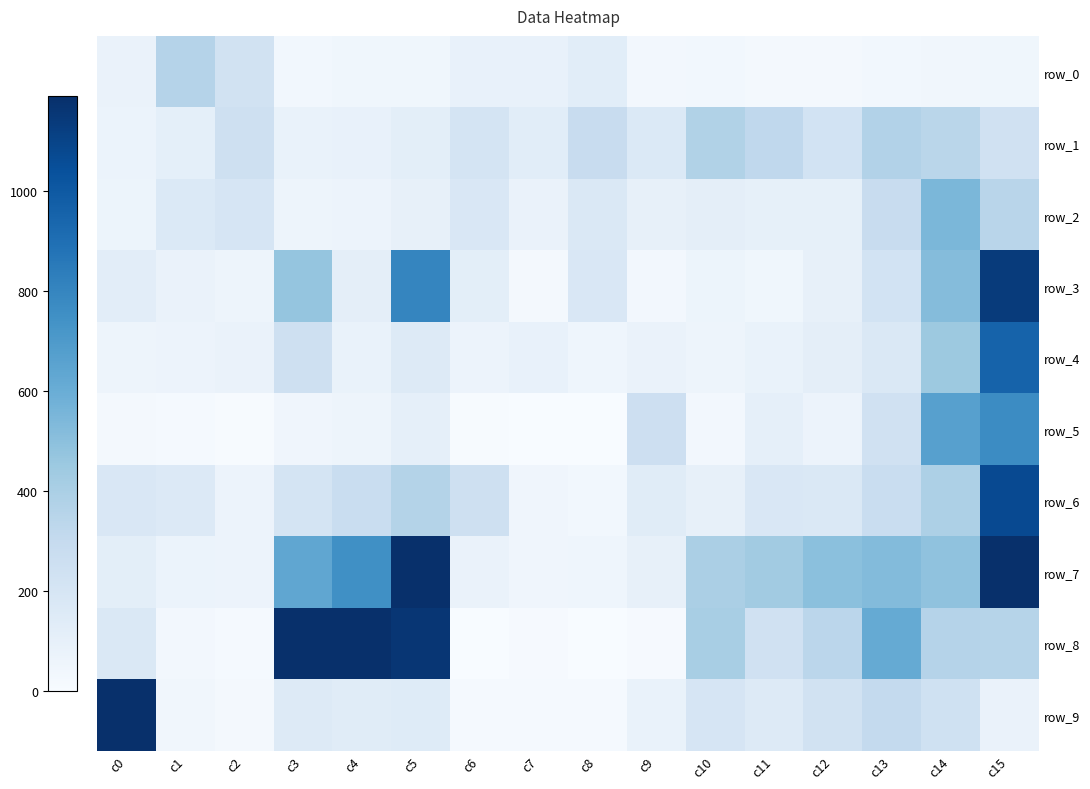

The value of row_8 at c1 is 7. True or false?

False